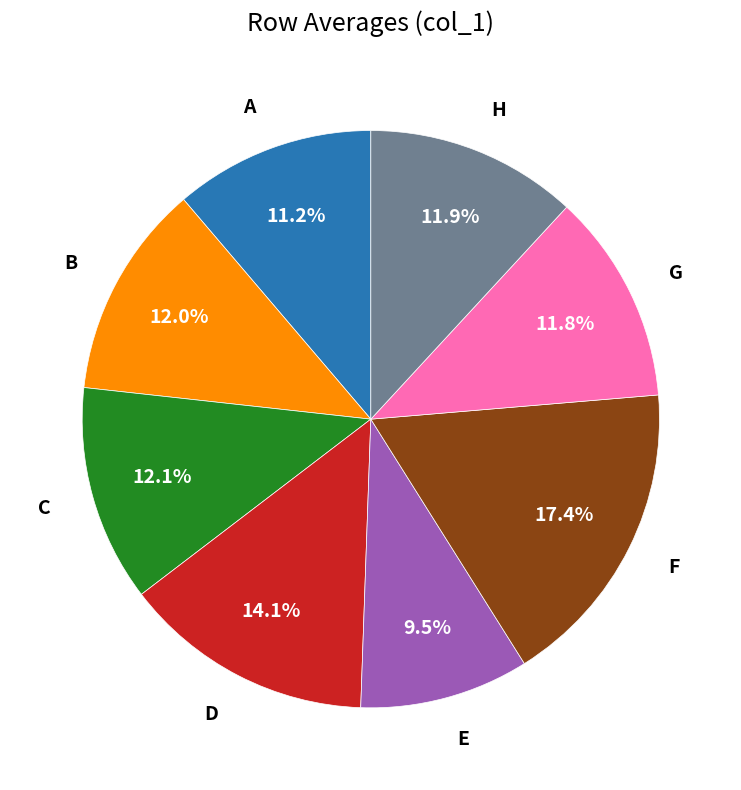

Is it true that B is 12% of the pie?

True